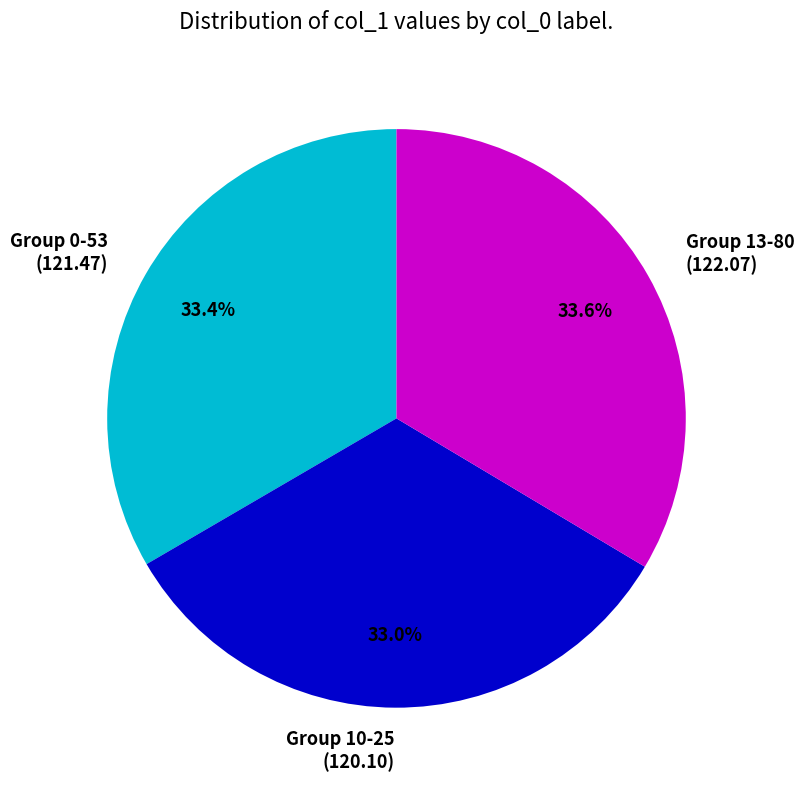

Is there a majority slice in this chart?

No